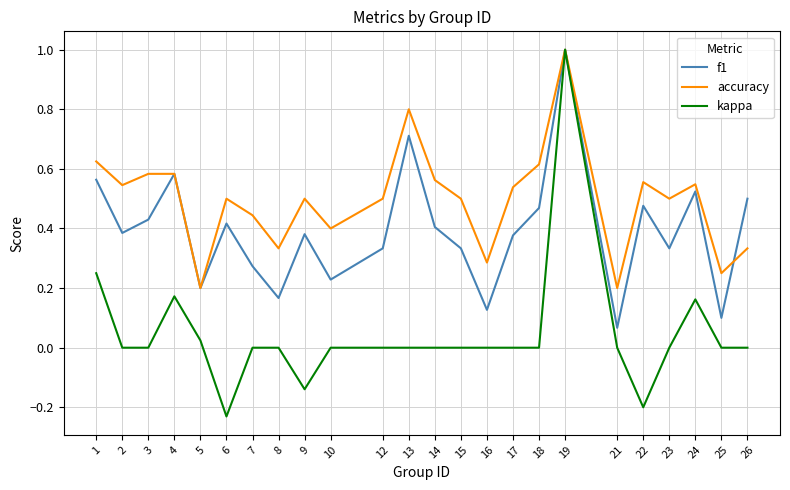

Rank the series by their average value, from lowest to highest.

kappa, f1, accuracy